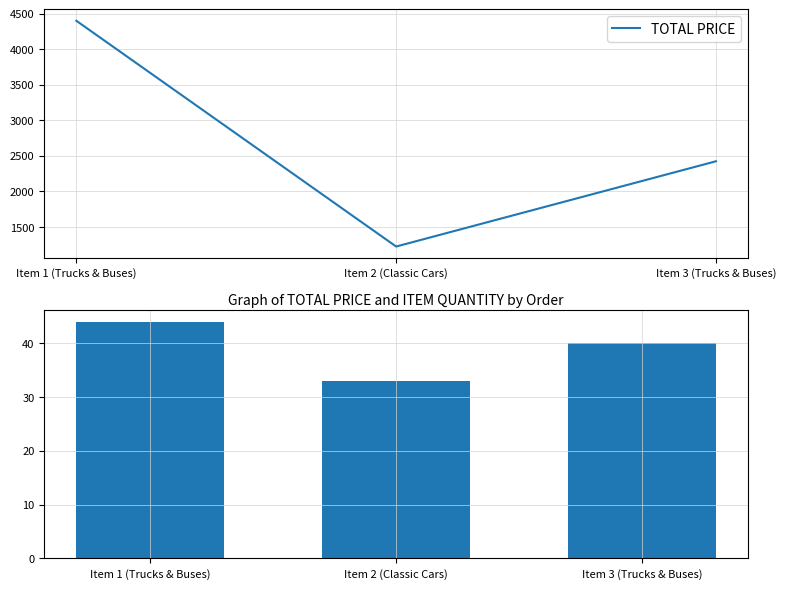

At which category is the sum across all series the highest?

Item 1 (Trucks & Buses)